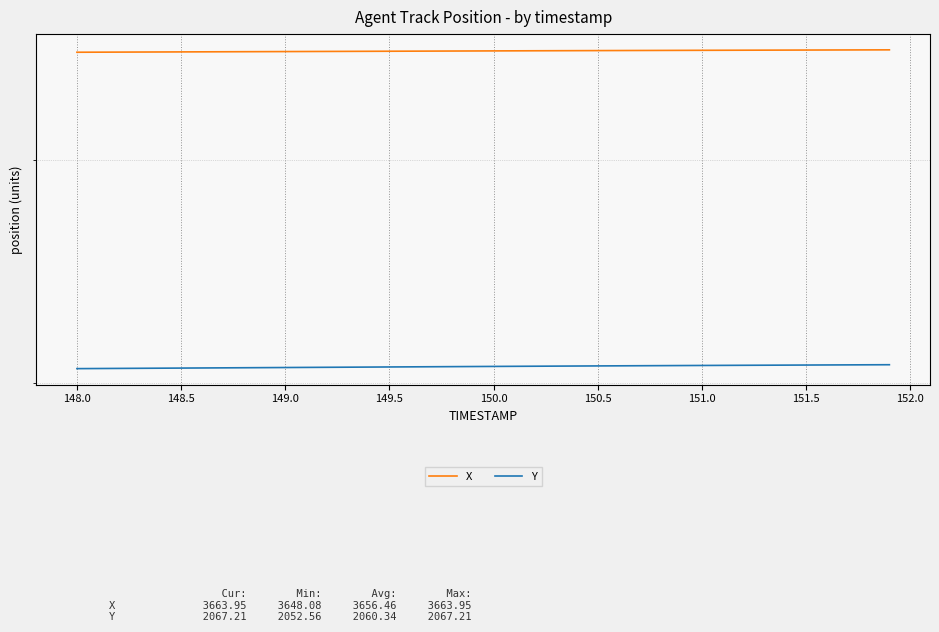

True or false: Y and X intersect in this chart.

False